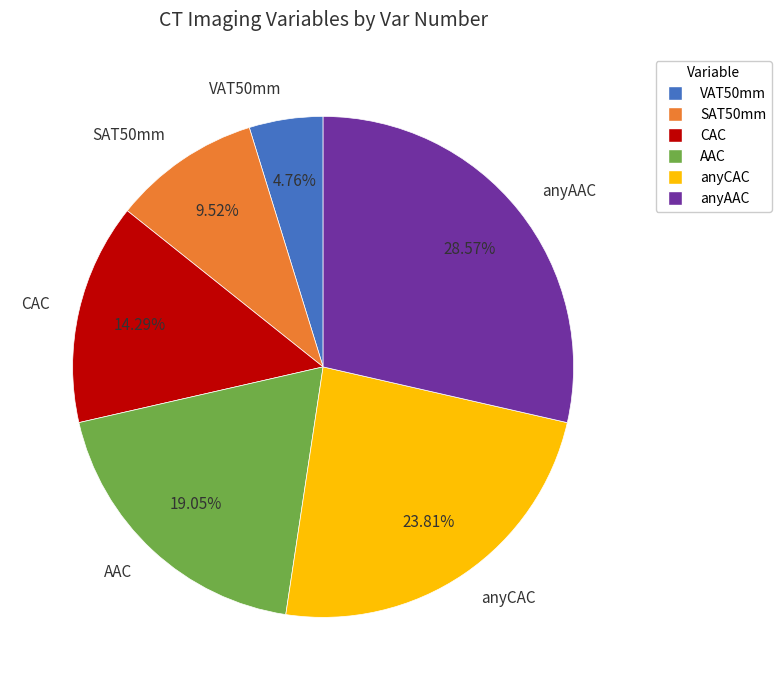

The AAC slice represents 19% of the pie. True or false?

True